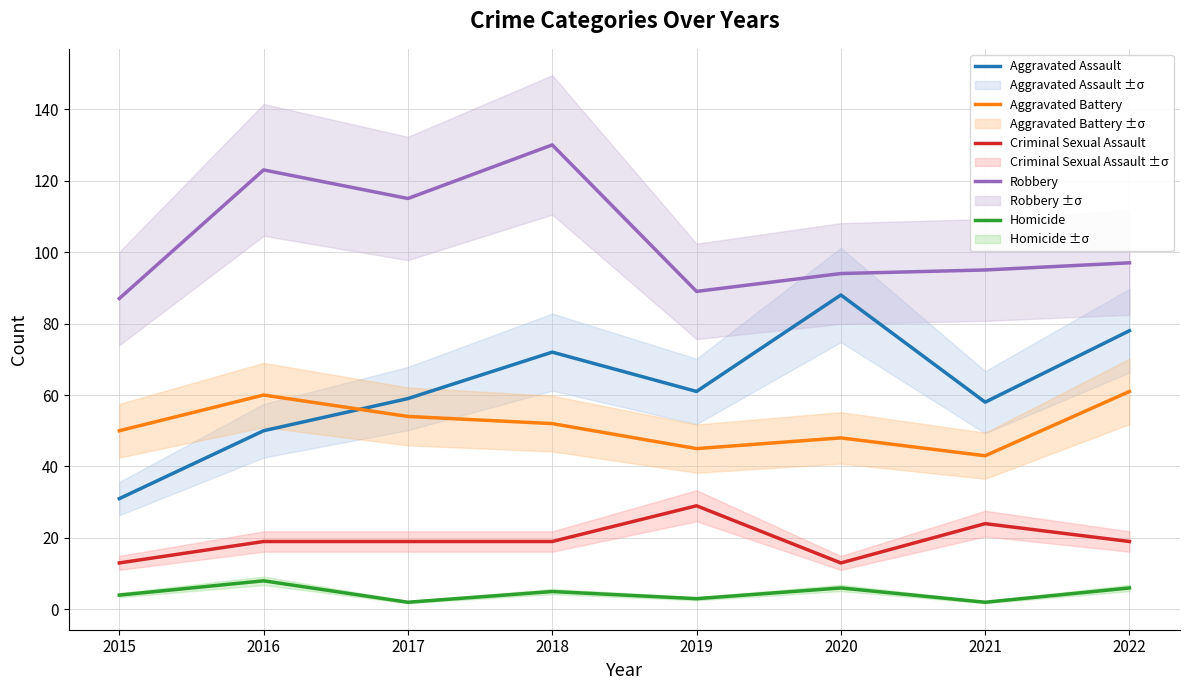

What are all the series names shown in the legend?

Aggravated Assault, Aggravated Battery, Criminal Sexual Assault, Robbery, Homicide